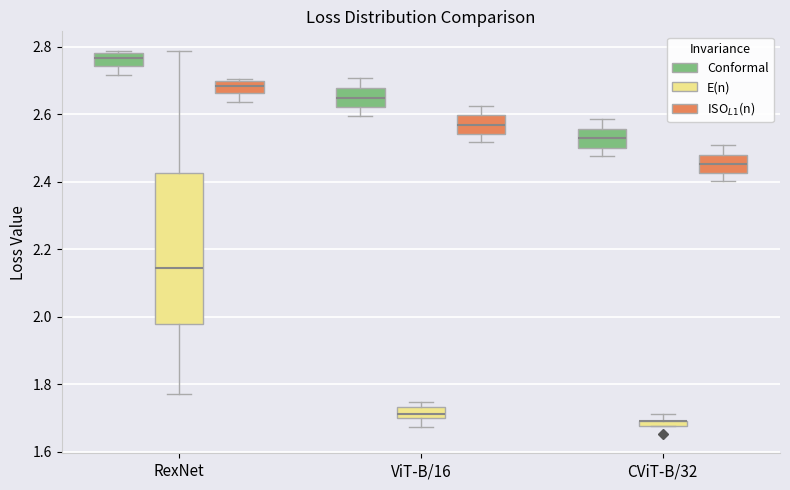

Comparing the boxes themselves (not the whiskers), which one is the tallest?

RexNet (E(n))